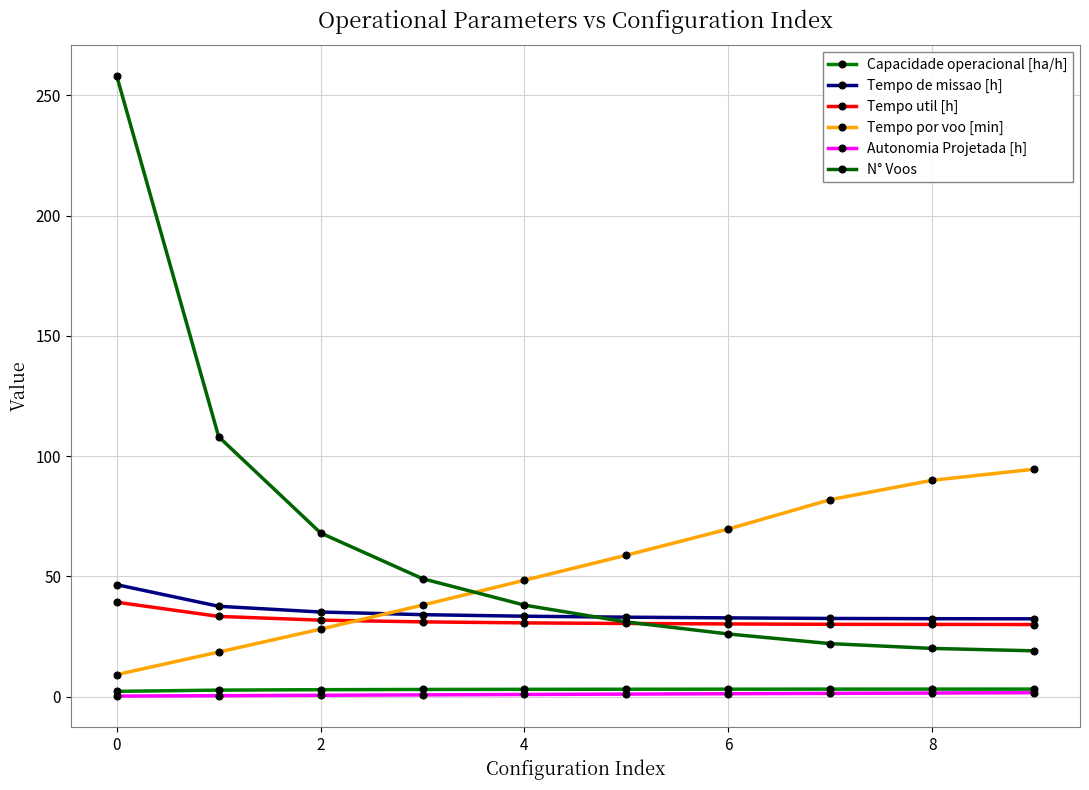

Rank the series by their maximum value, from lowest to highest.

Autonomia Projetada [h], Capacidade operacional [ha/h], Tempo util [h], Tempo de missao [h], Tempo por voo [min], N° Voos